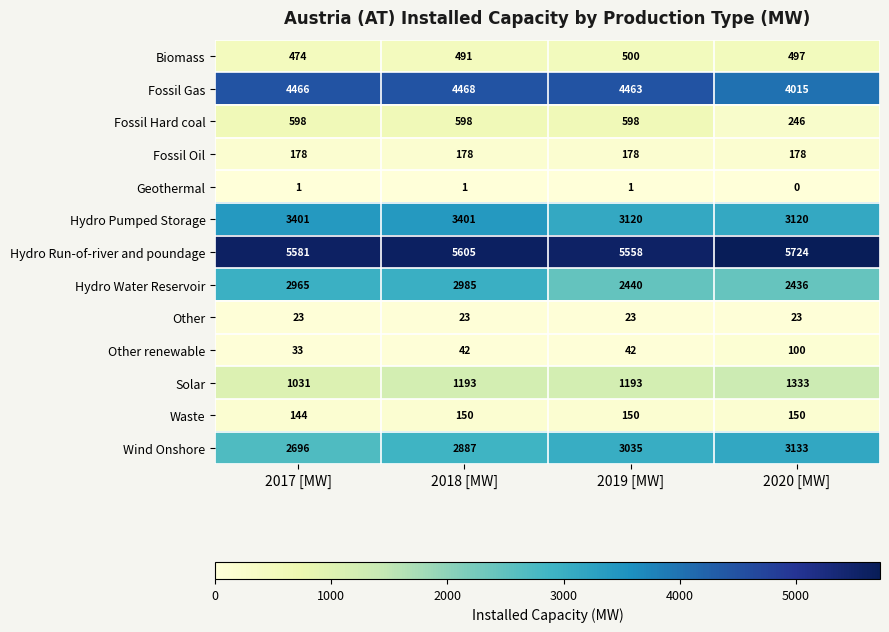

What is the difference between the Fossil Gas values at 2018 [MW] and 2020 [MW]?

453